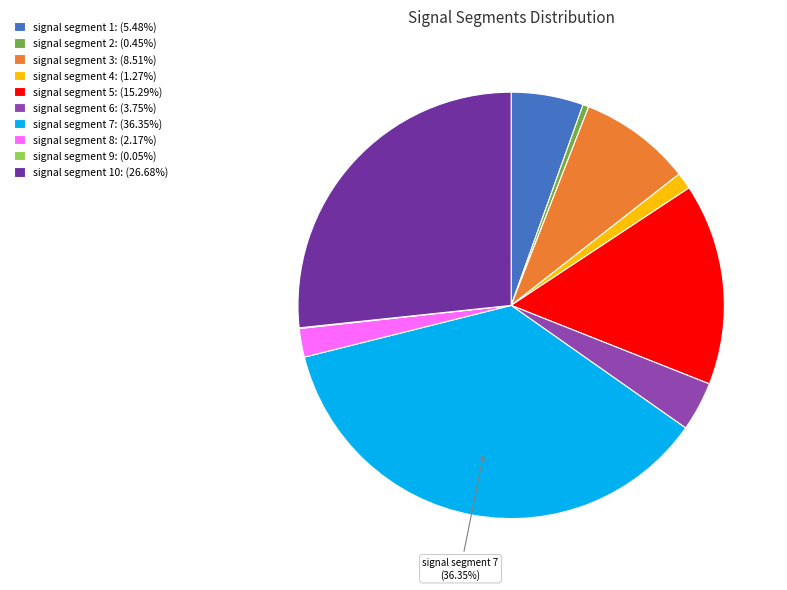

Does signal segment 5: (15.29%) account for over 50% of the chart?

No